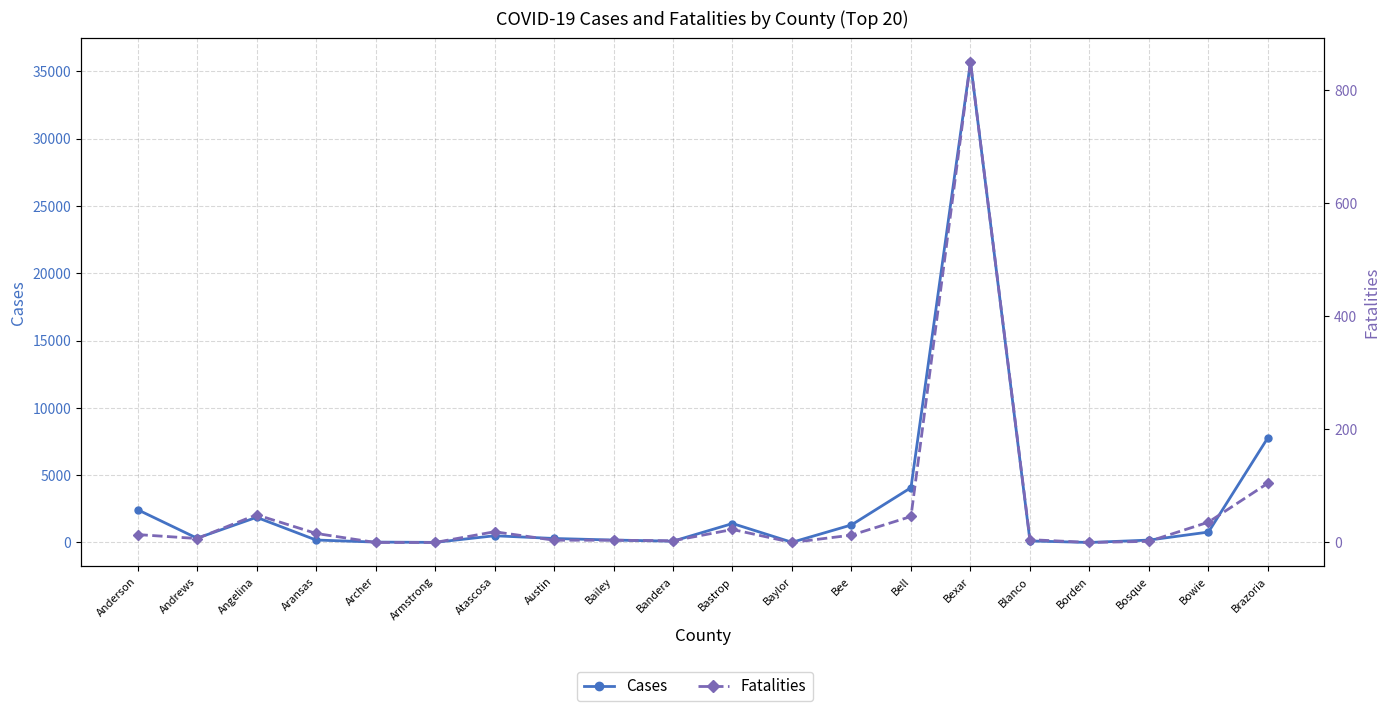

At which category is the sum across all series the highest?

Bexar